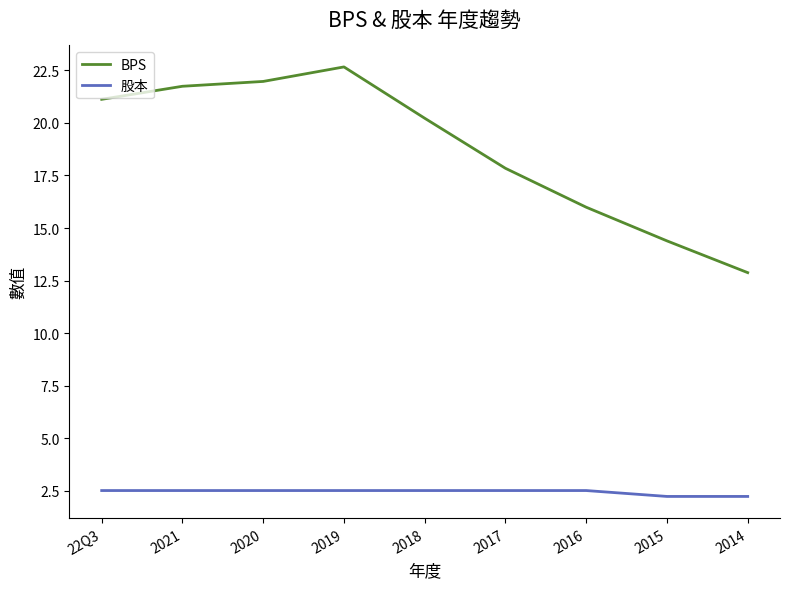

True or false: BPS and 股本 intersect in this chart.

False